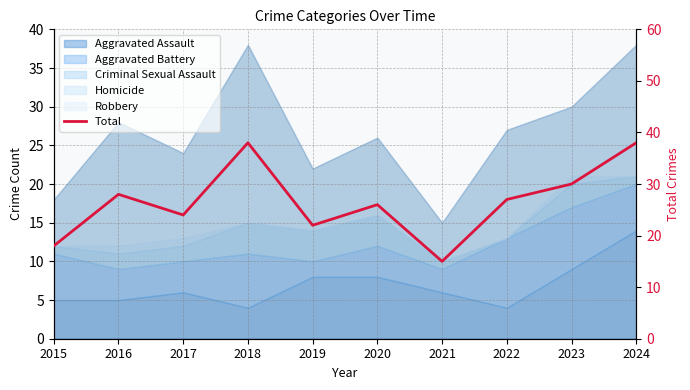

Which has a higher value, 2023 or 2016?

2023